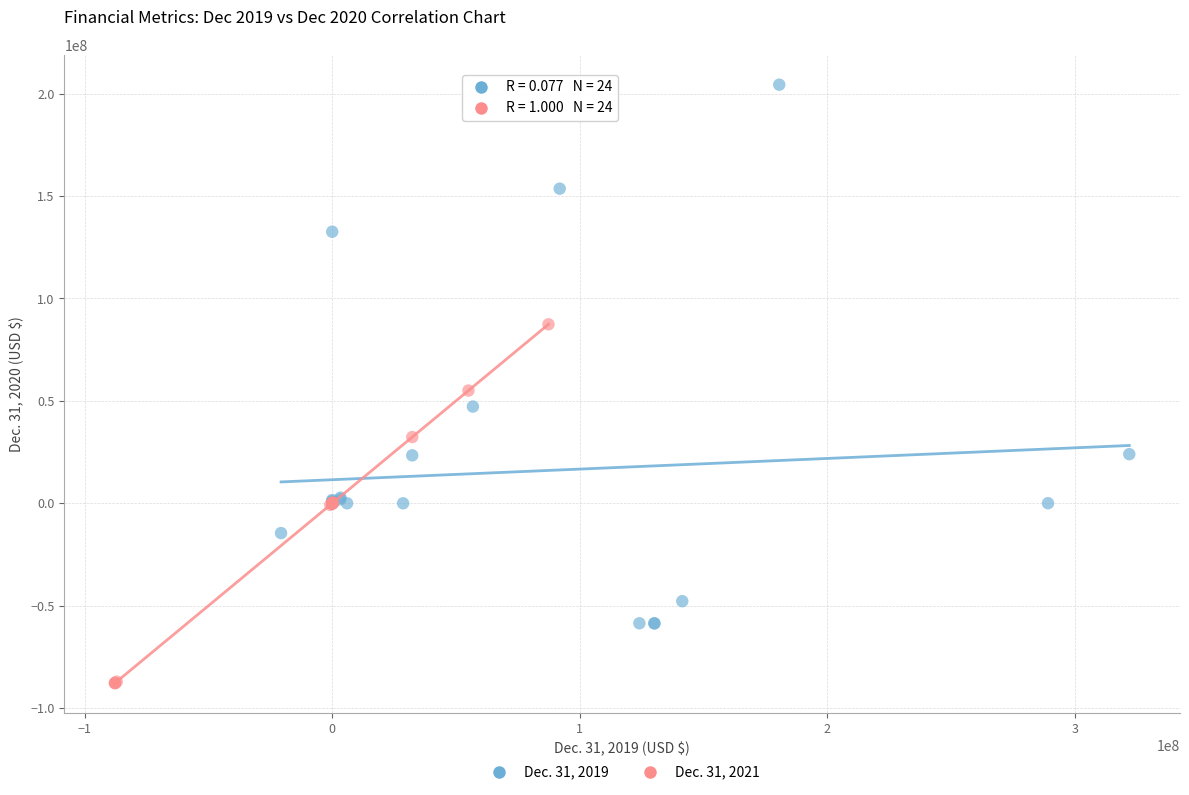

Which series contains the lowest Y value?

Dec. 31, 2021